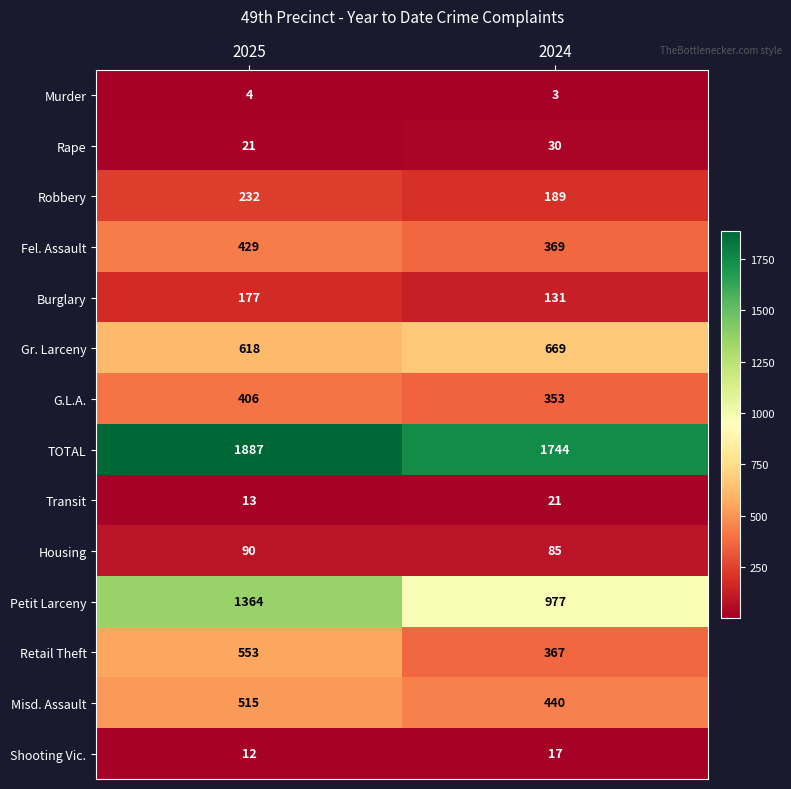

Which series has the largest total across all categories?

TOTAL